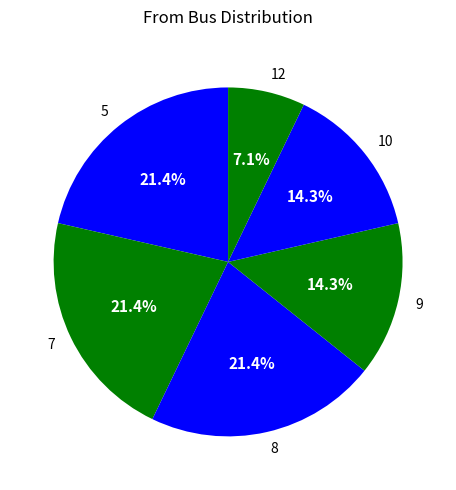

Between 7 and 9, which is larger?

7